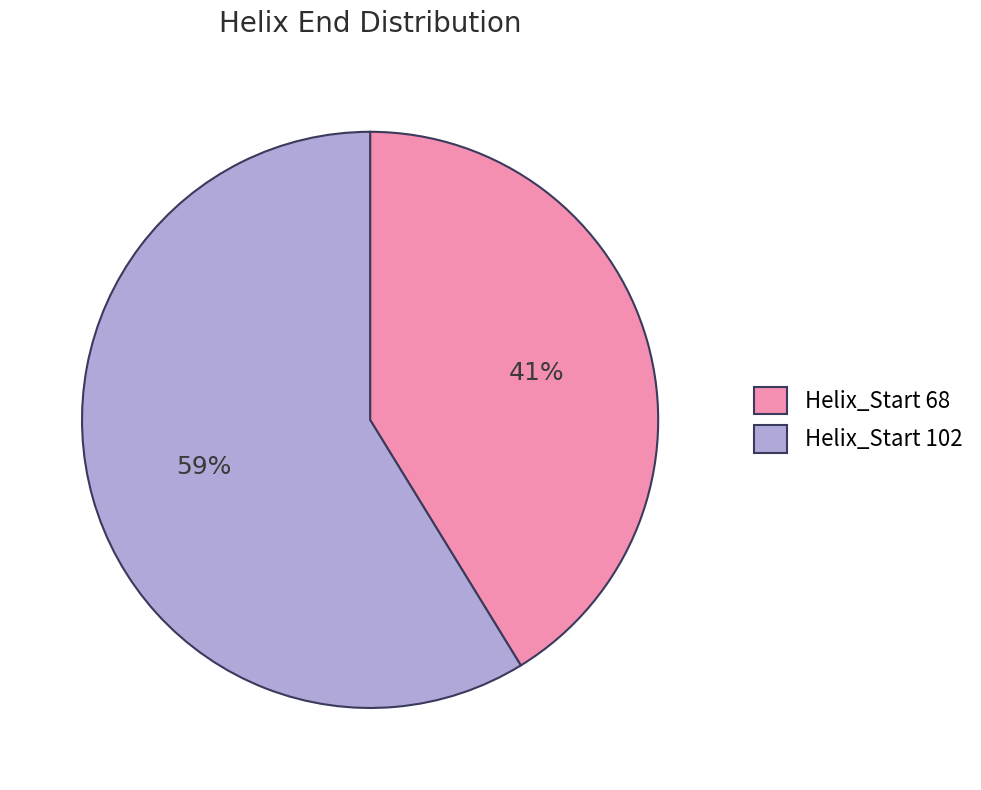

To the nearest percent, what percentage of the pie is Helix_Start 68?

41%